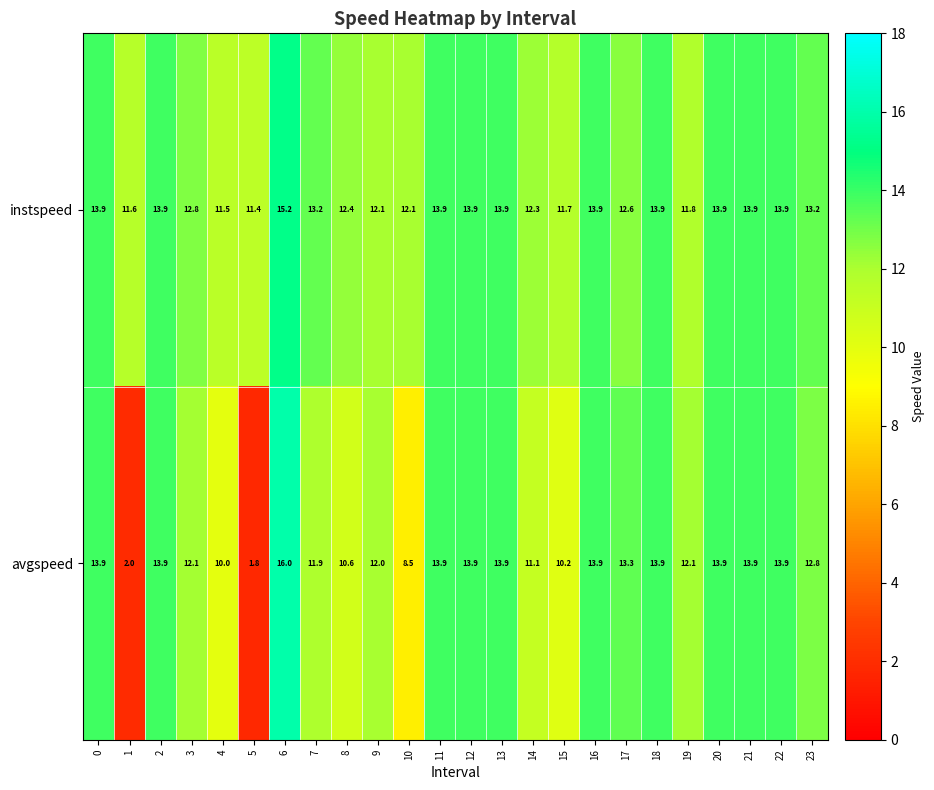

Which category has the highest value across all series?

6